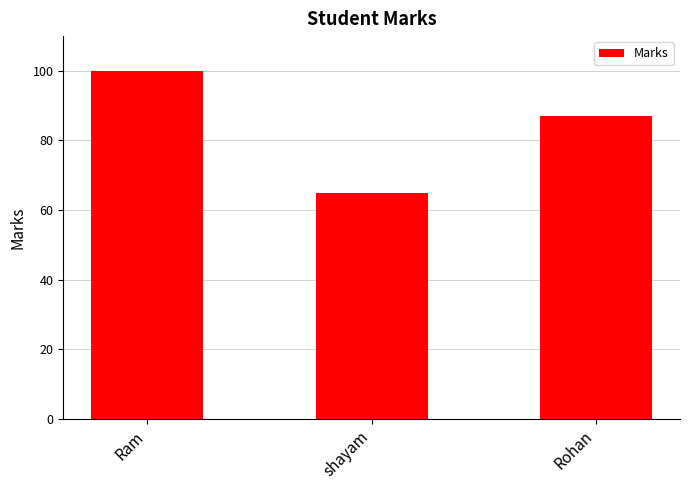

Does the chart contain any negative values?

No